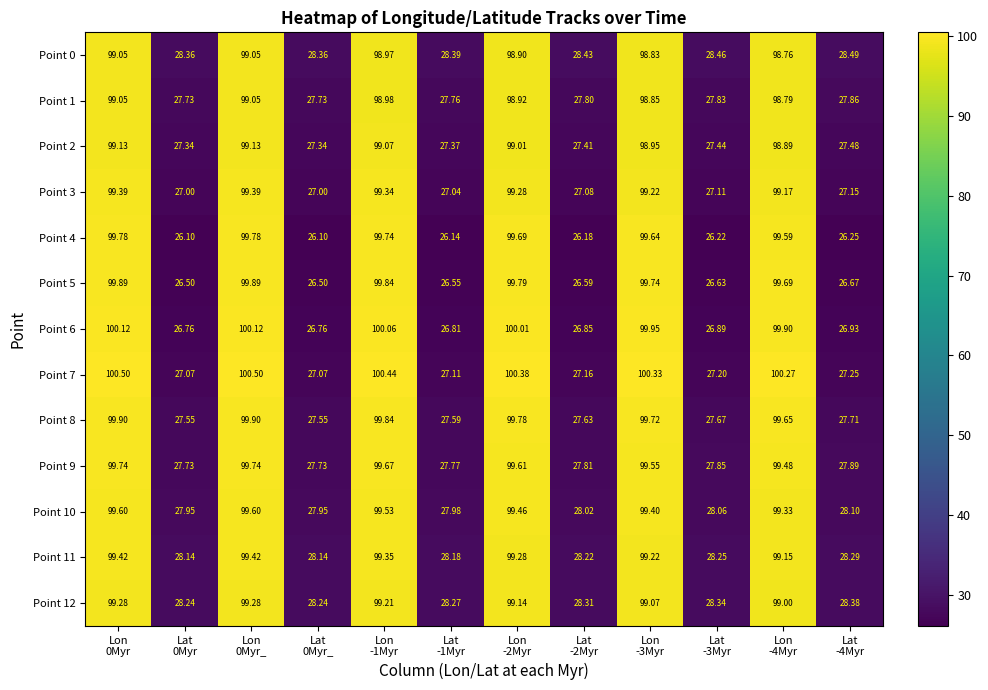

At which category is the sum across all series the highest?

Lon
0Myr